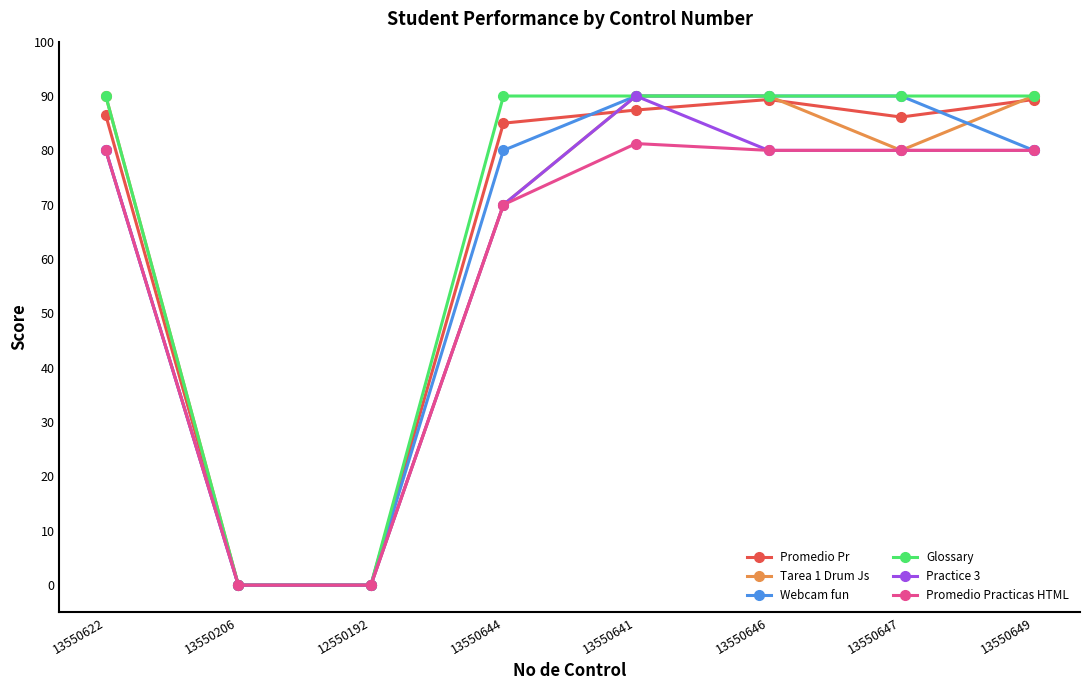

Read the Tarea 1 Drum Js value at 13550641.

90.0